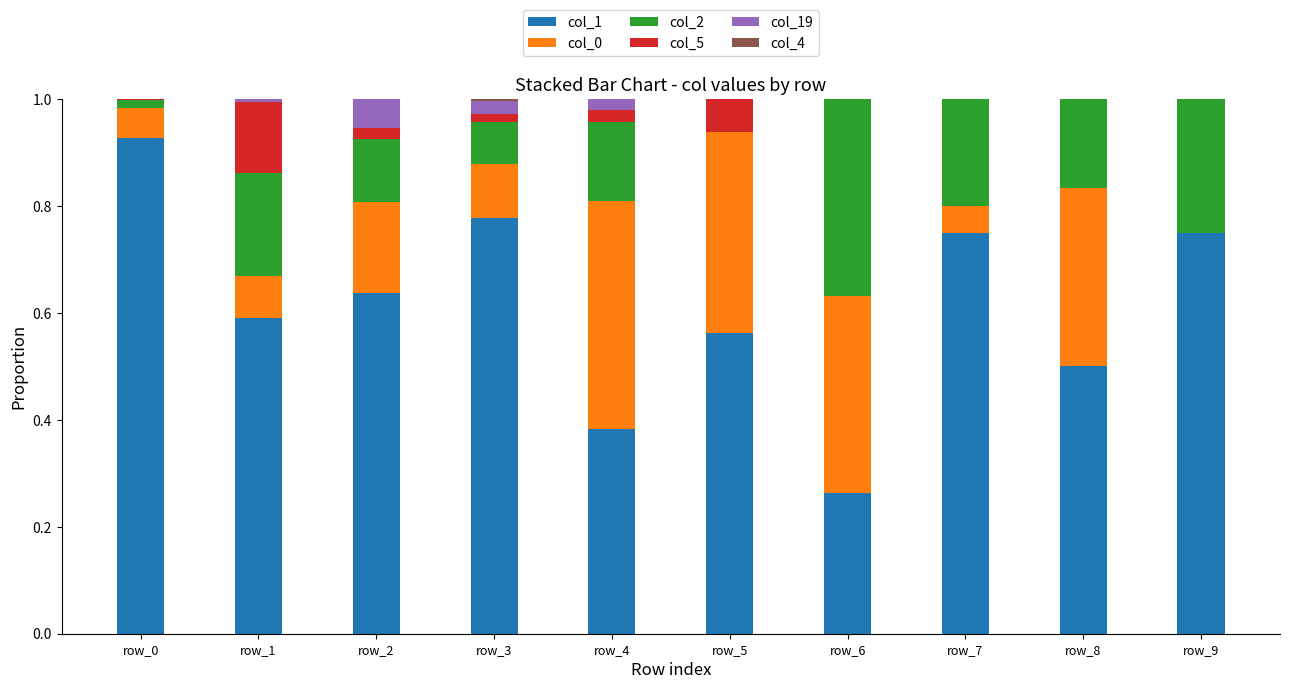

The value of col_1 at row_9 is 0.2. True or false?

False